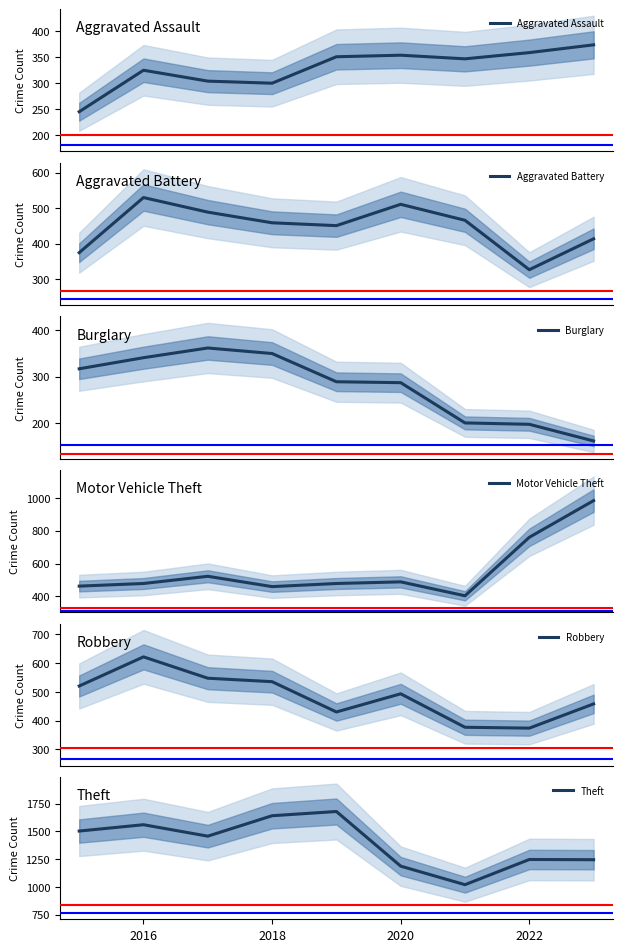

True or false: Theft has a value of 1857 at 2020.

False